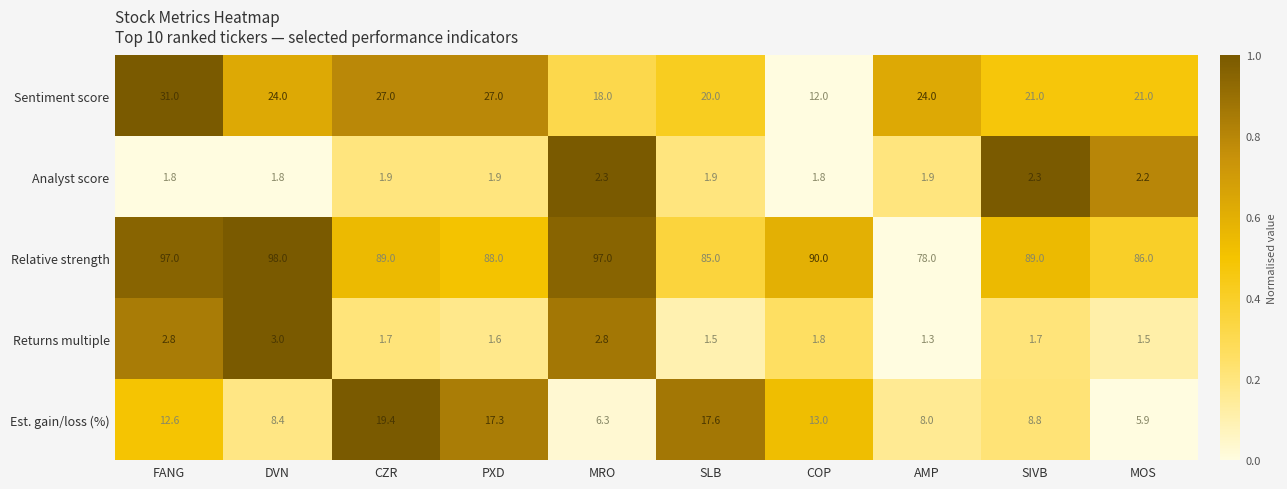

What is the maximum value for Sentiment score?

31.0